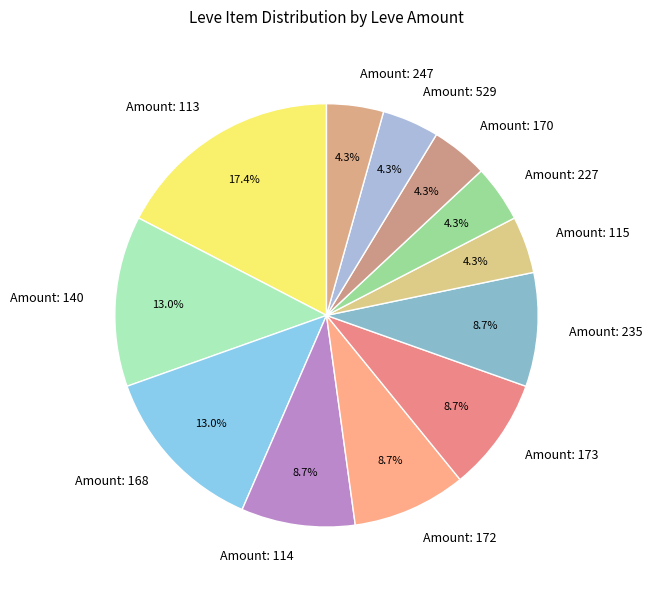

What is the largest slice in the pie chart?

Amount: 113